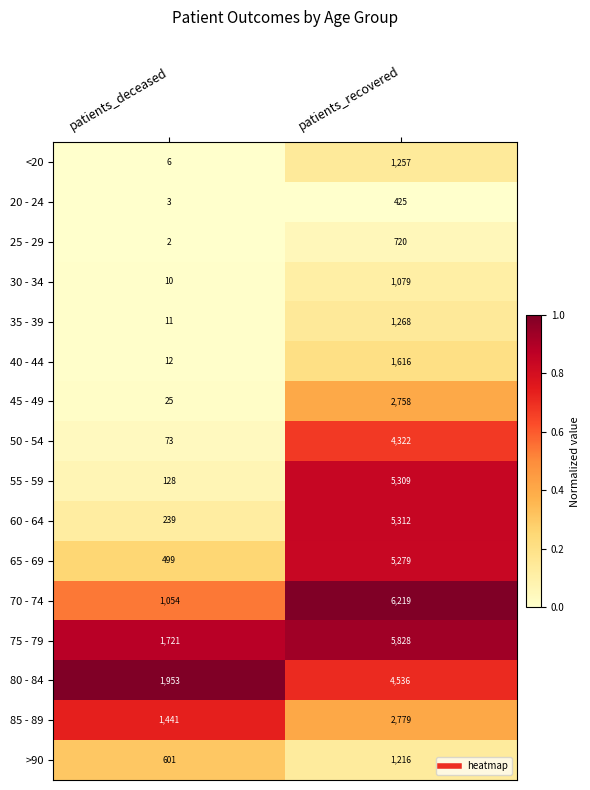

What is the difference between the highest and lowest values at patients_deceased?

1951